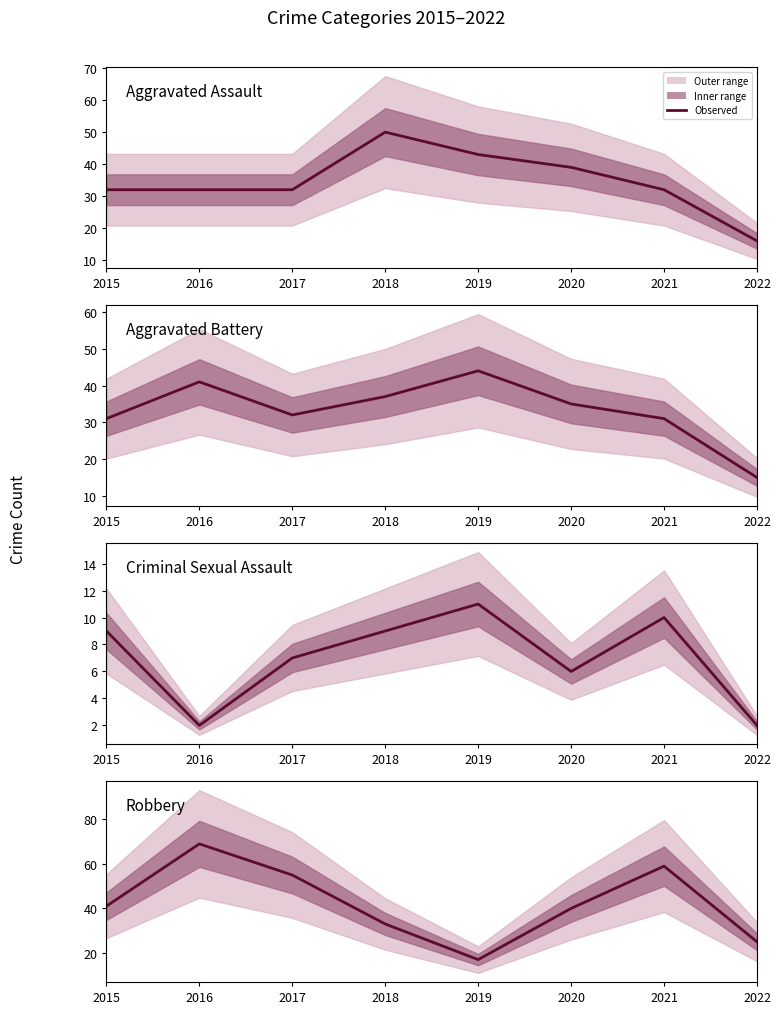

What is the value of the Aggravated Assault point at the 2nd from the left?

32